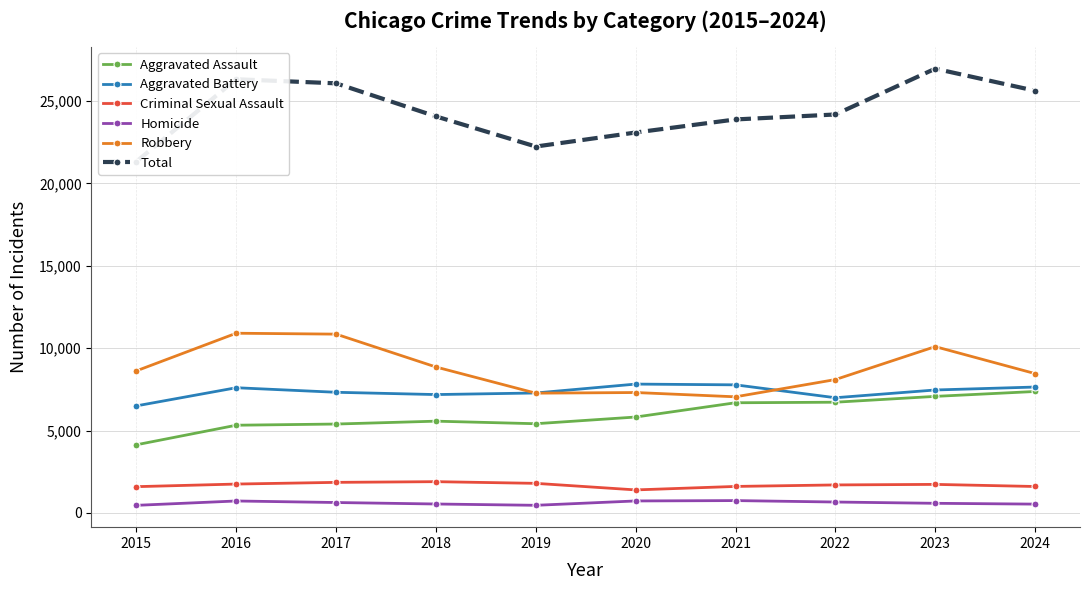

What are all the series names shown in the legend?

Aggravated Assault, Aggravated Battery, Criminal Sexual Assault, Homicide, Robbery, Total